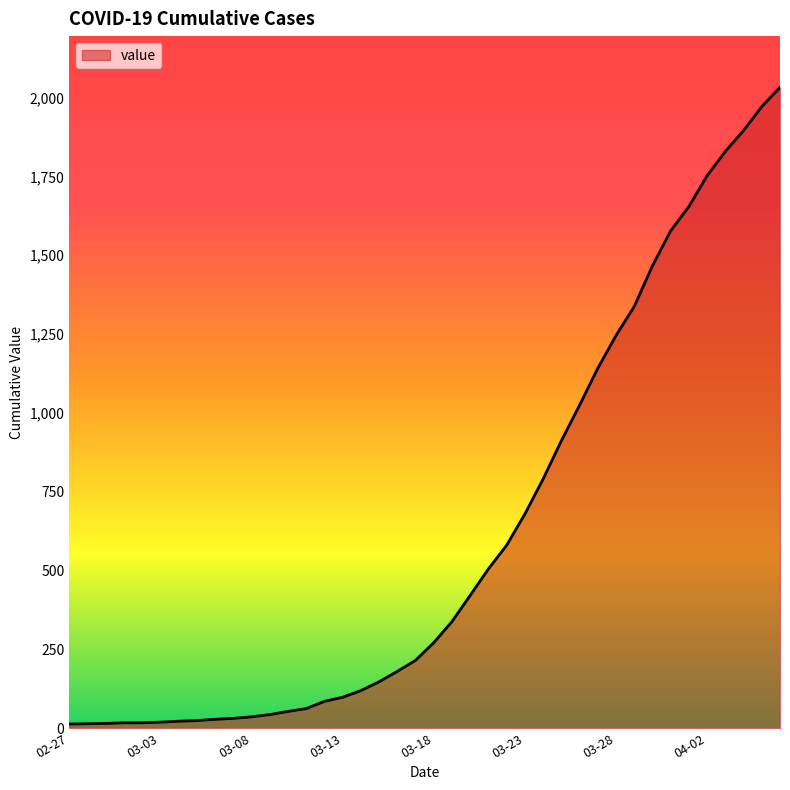

What is the maximum value shown in the chart?

2032